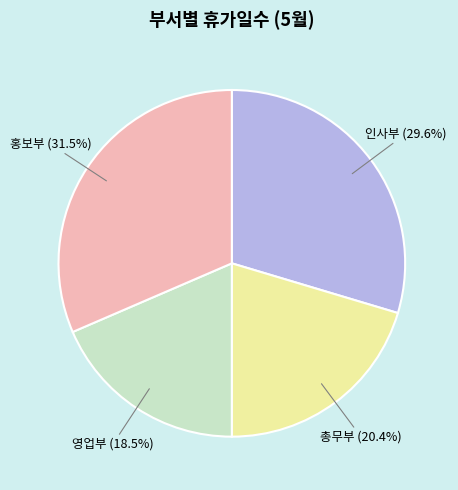

What portion of the pie excludes 총무부?

79.6%